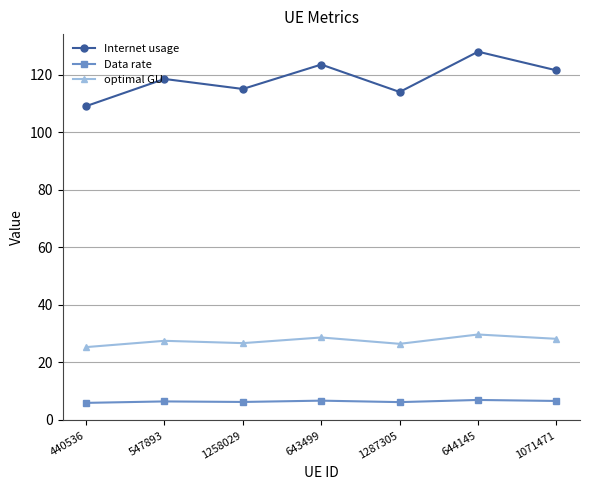

True or false: Data rate and optimal GU cross at least once.

False